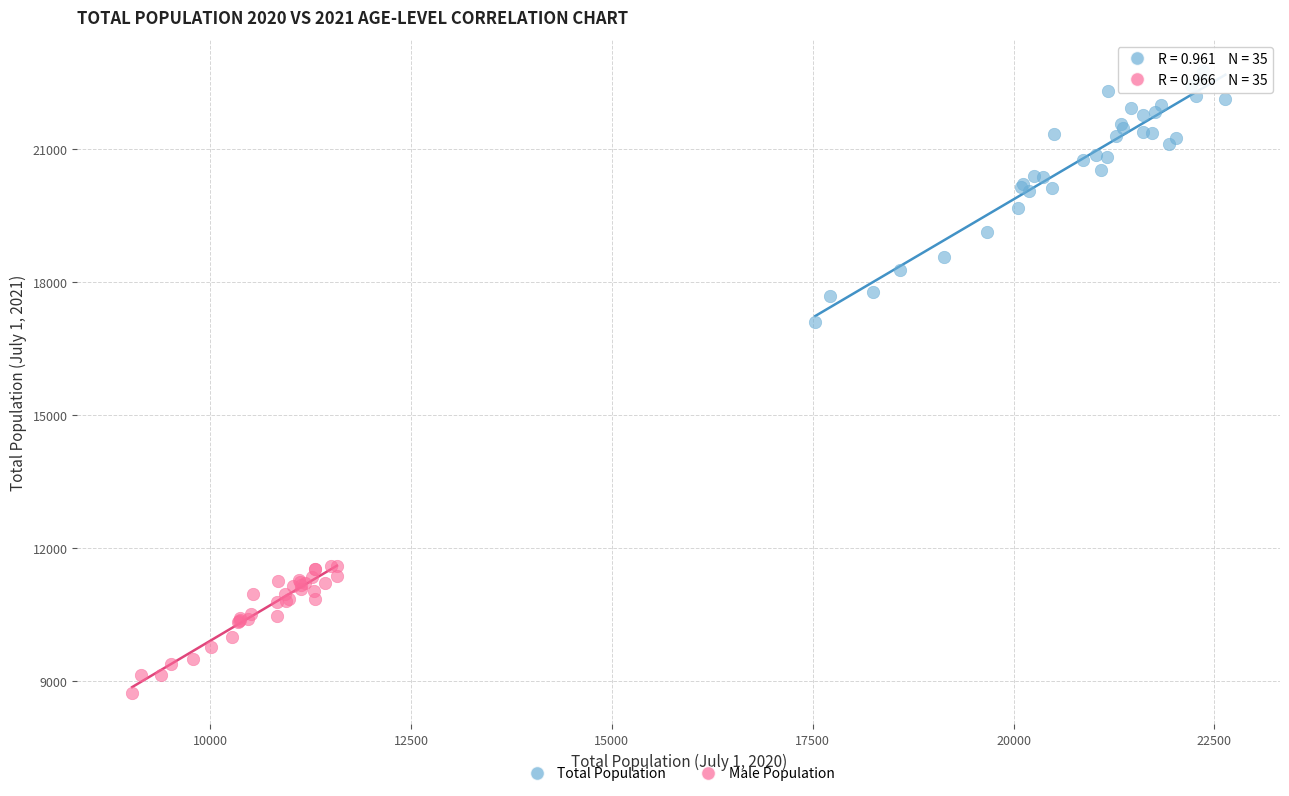

What are all the series names shown in the legend?

Total Population, Male Population